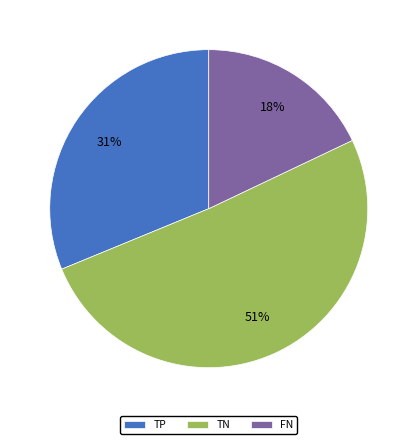

Count the number of slices in the pie.

3